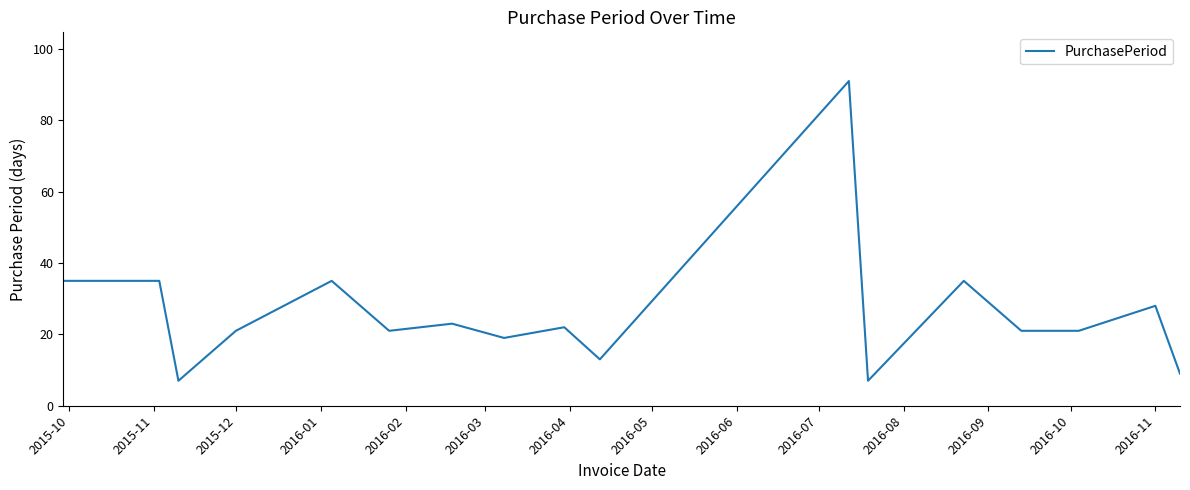

What is the difference between the maximum and minimum values?

84